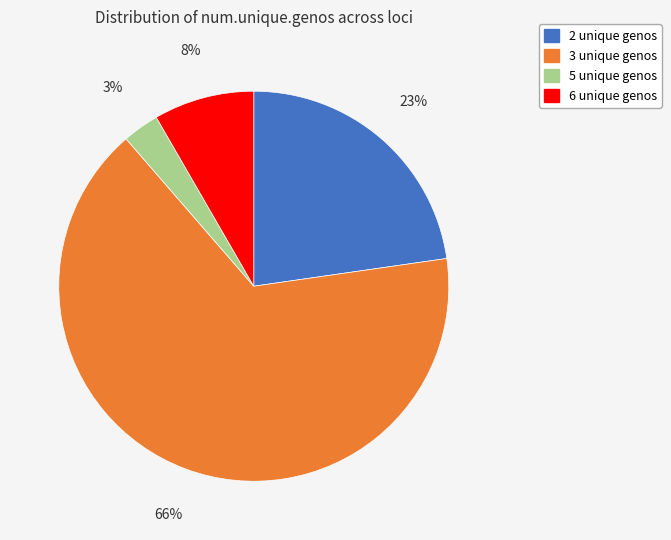

To the nearest percent, what is the difference between the largest and smallest slice percentages?

63%